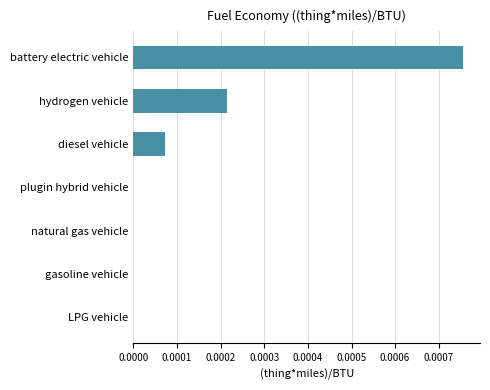

Is it true that the value at natural gas vehicle is 0.0?

True